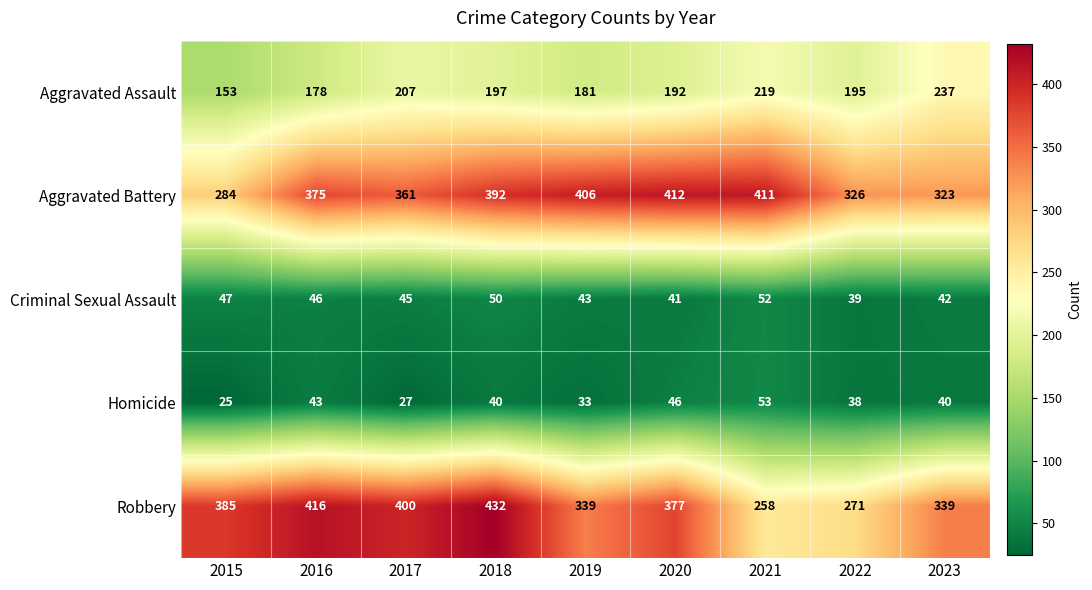

List the series in order of their peak value, lowest first.

Criminal Sexual Assault, Homicide, Aggravated Assault, Aggravated Battery, Robbery